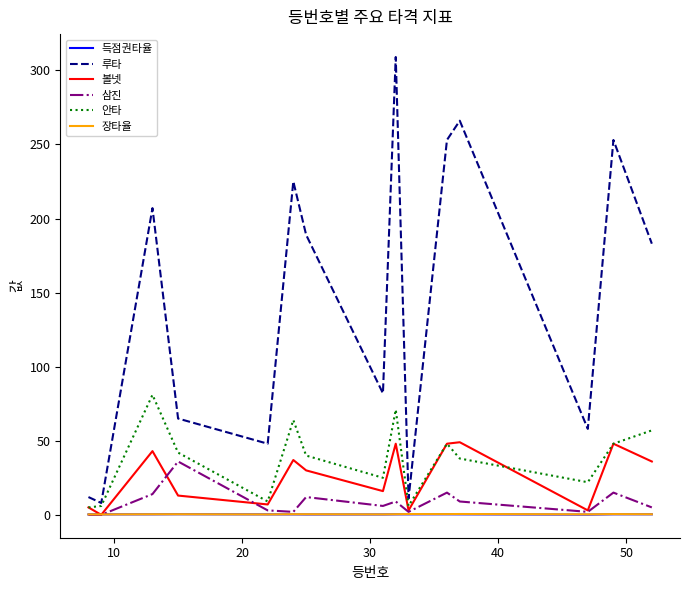

What is the difference between the maximum and minimum values in the 루타 series?

301.0